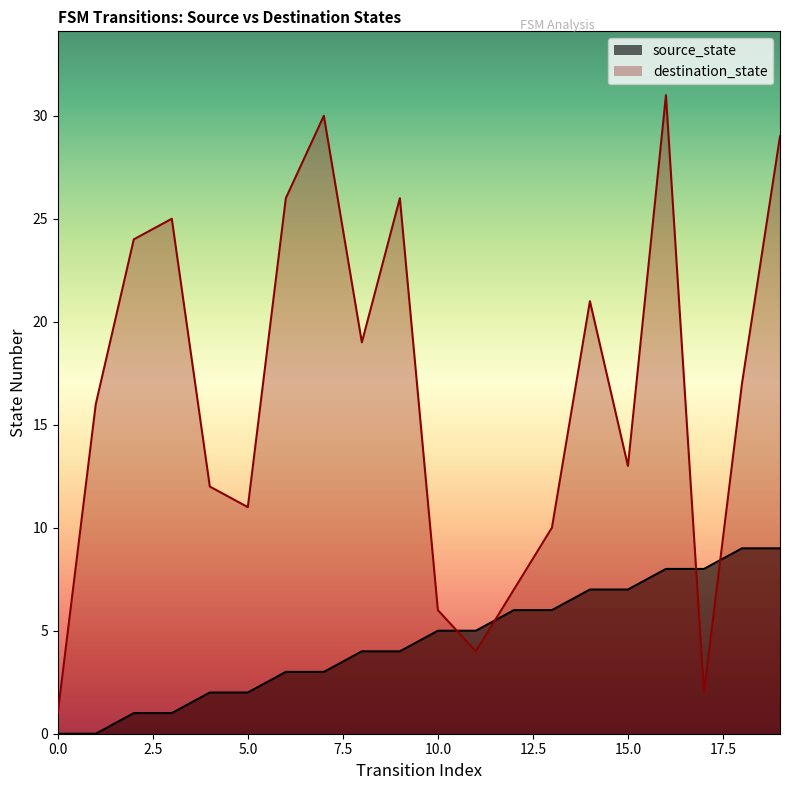

Reading left to right, list all the values displayed in this chart.

source_state: 0=0	1=0	2=1	3=1	4=2	5=2	6=3	7=3	8=4	9=4	10=5	11=5	12=6	13=6	14=7	15=7	16=8	17=8	18=9	19=9
destination_state: 0=1	1=16	2=24	3=25	4=12	5=11	6=26	7=30	8=19	9=26	10=6	11=4	12=7	13=10	14=21	15=13	16=31	17=2	18=17	19=29